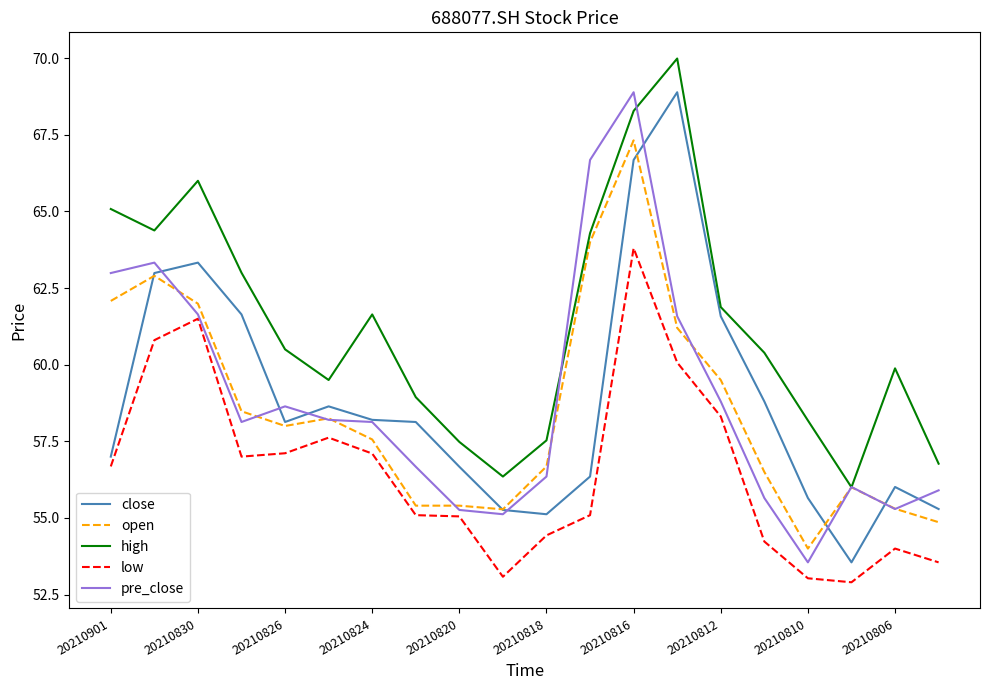

What is the smallest value displayed?

52.9